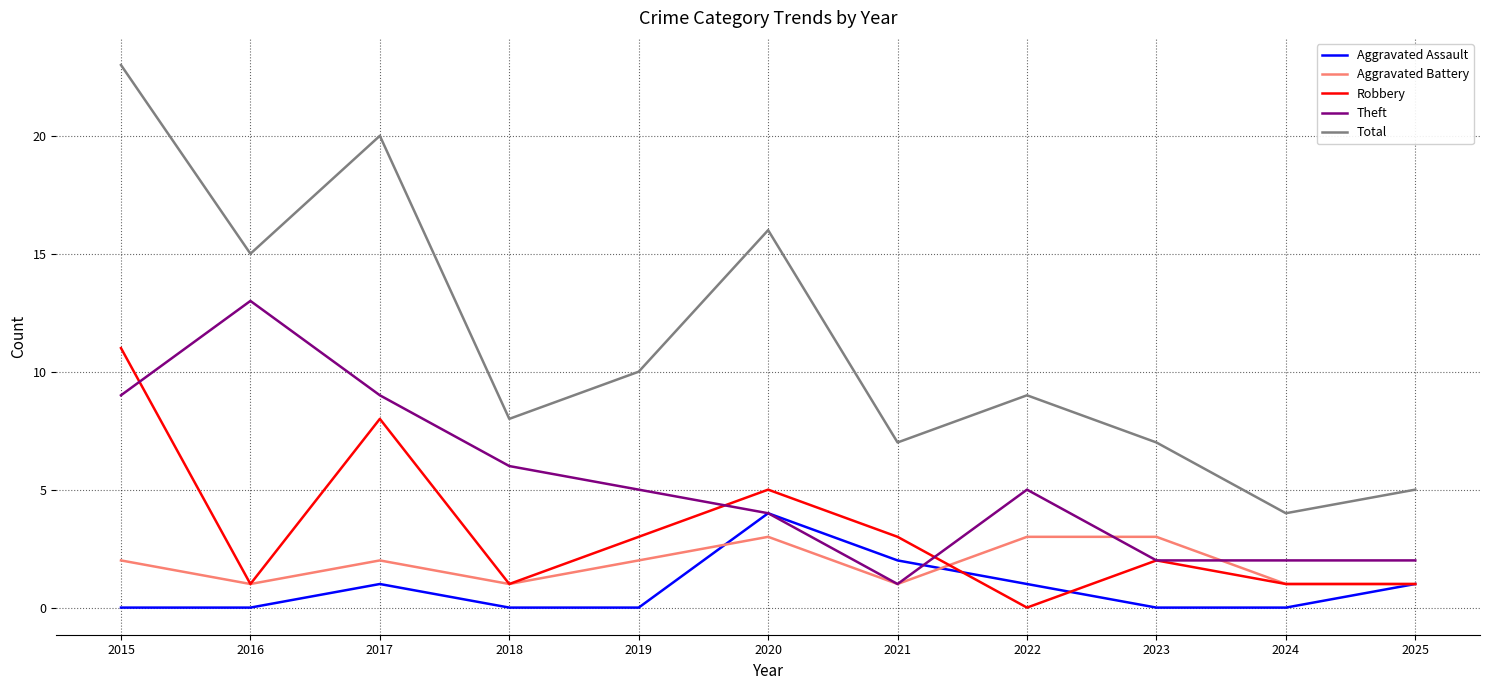

How many series are shown in this chart?

5